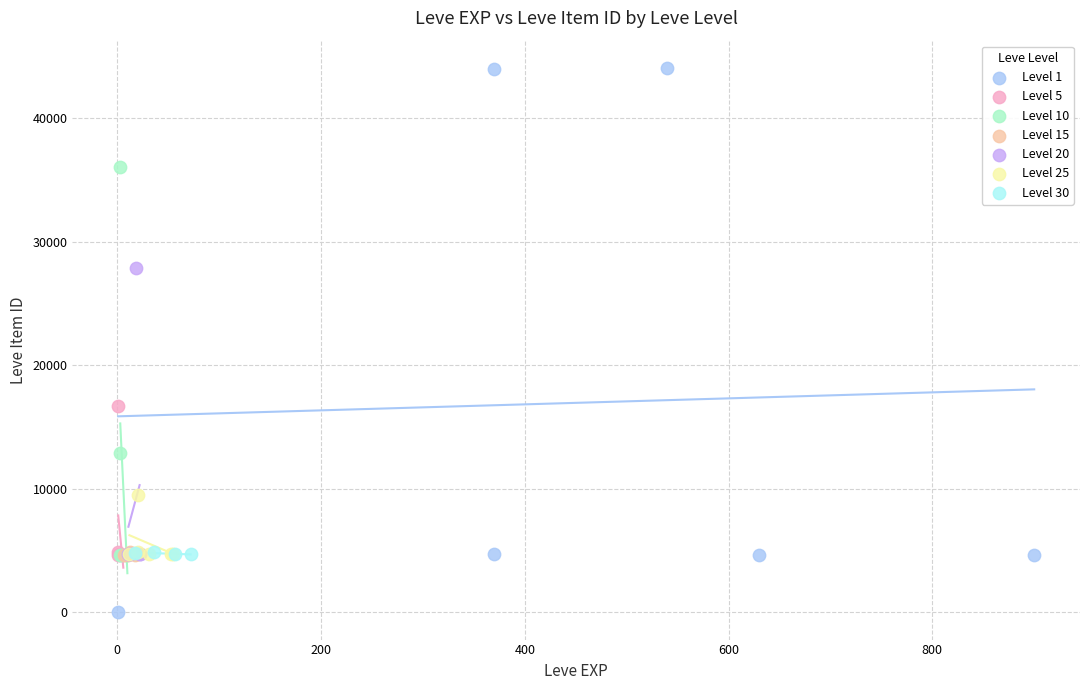

Which series reaches the minimum Y coordinate?

Level 1